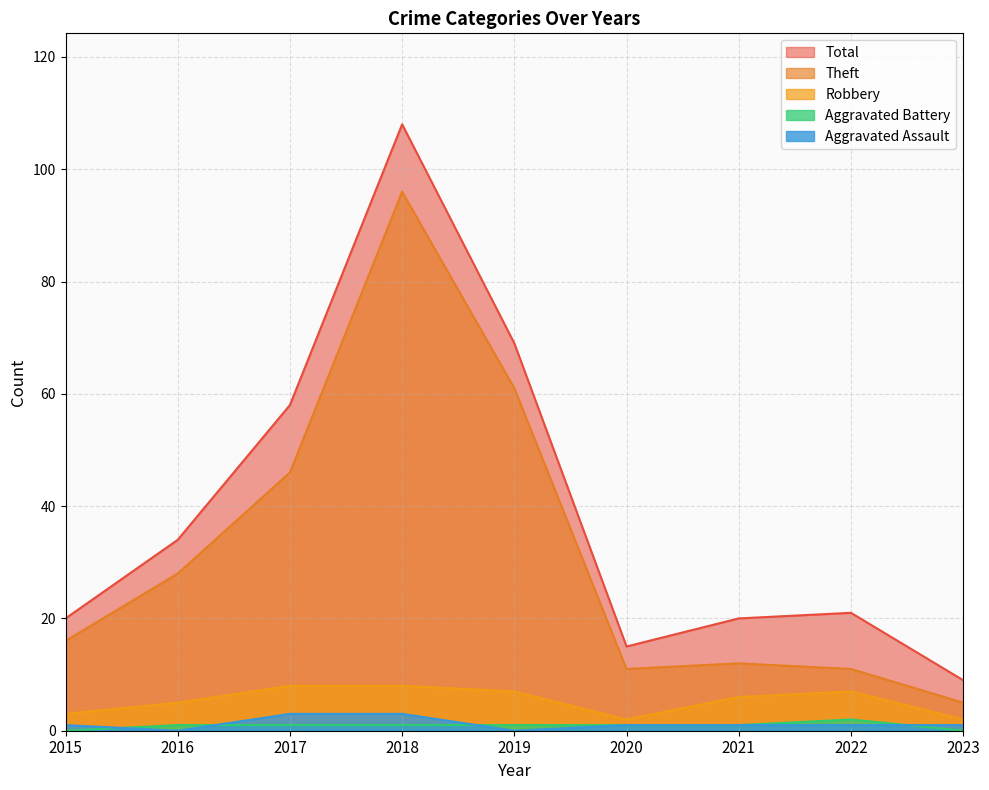

What is the average value of the Theft series?

32